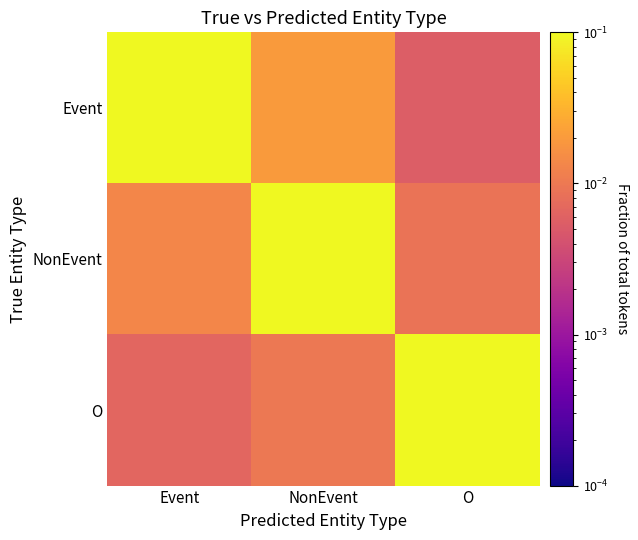

Rank the series by their average value, from highest to lowest.

Event, NonEvent, O